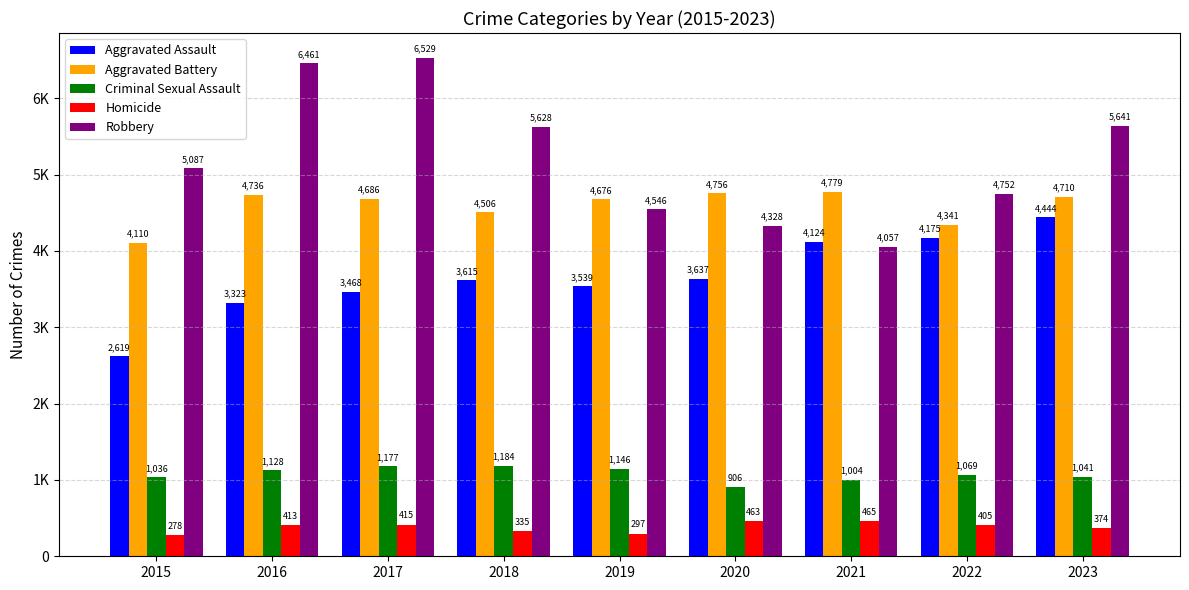

Where is Criminal Sexual Assault nearest to the value 1045?

2023